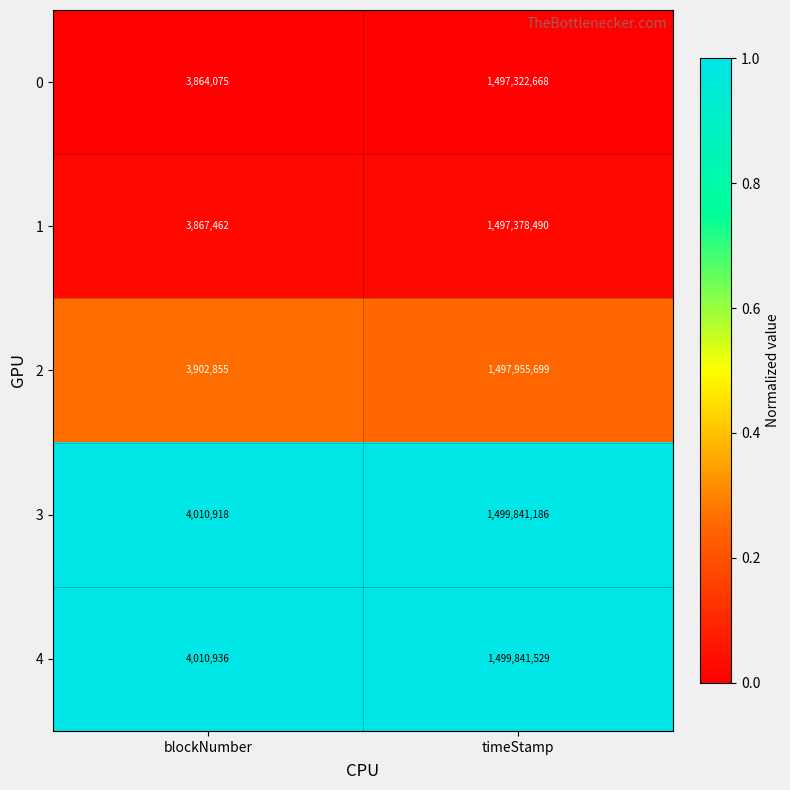

How many series are shown in this chart?

5